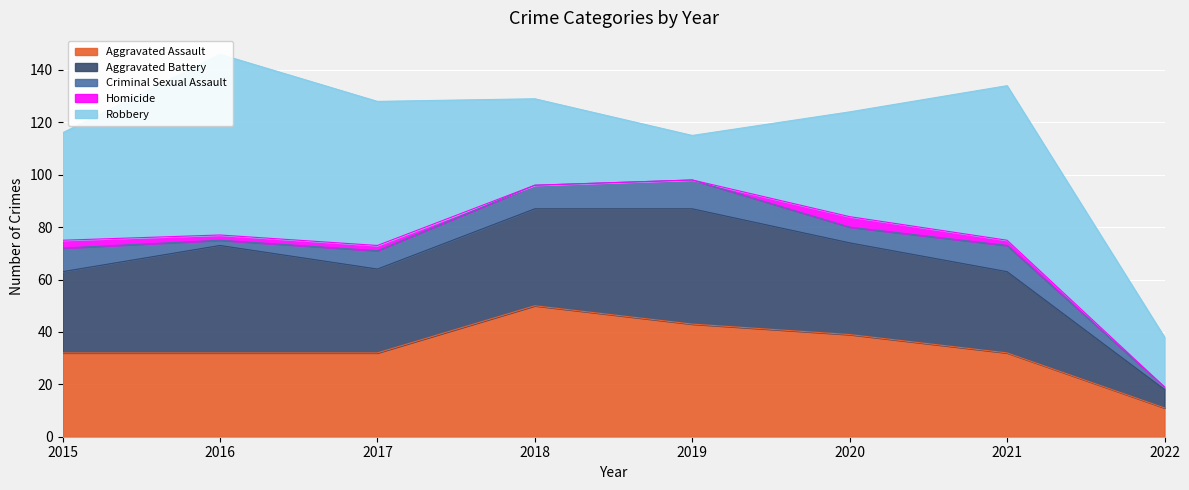

Where is the first local maximum for Robbery?

2016